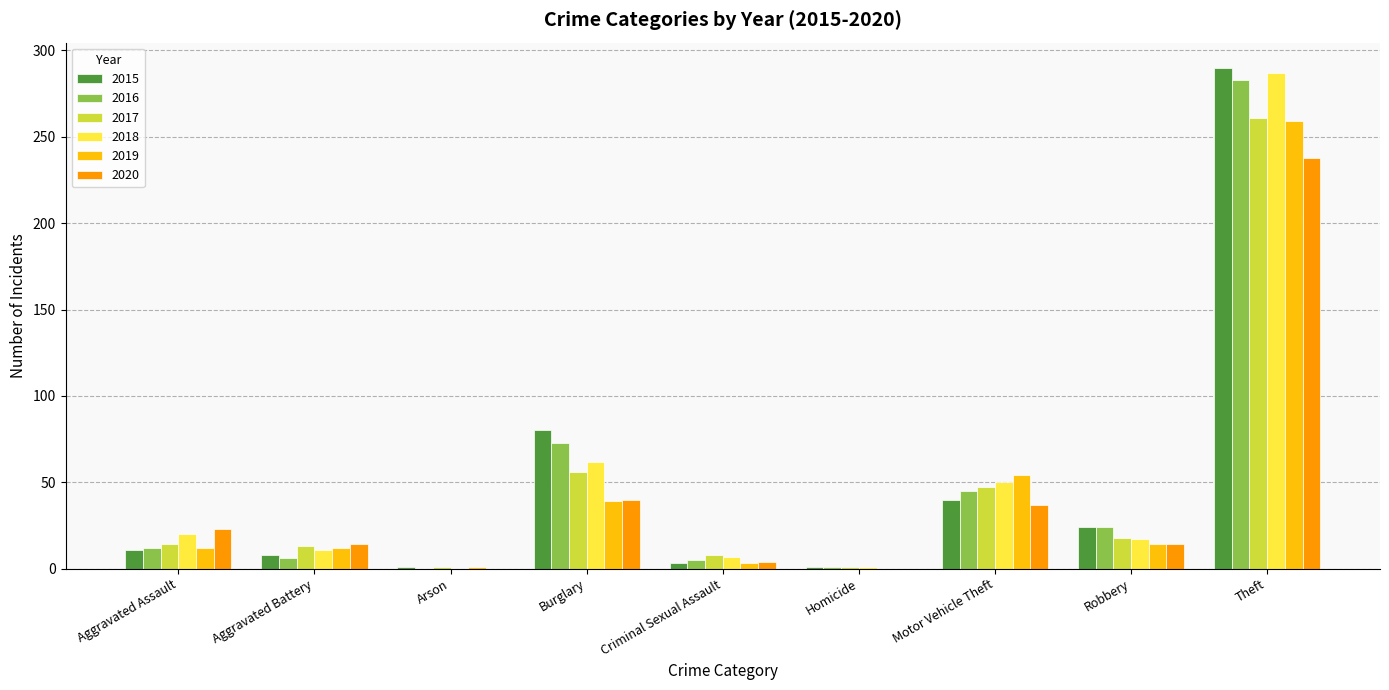

What is the total value across all series at Burglary?

350